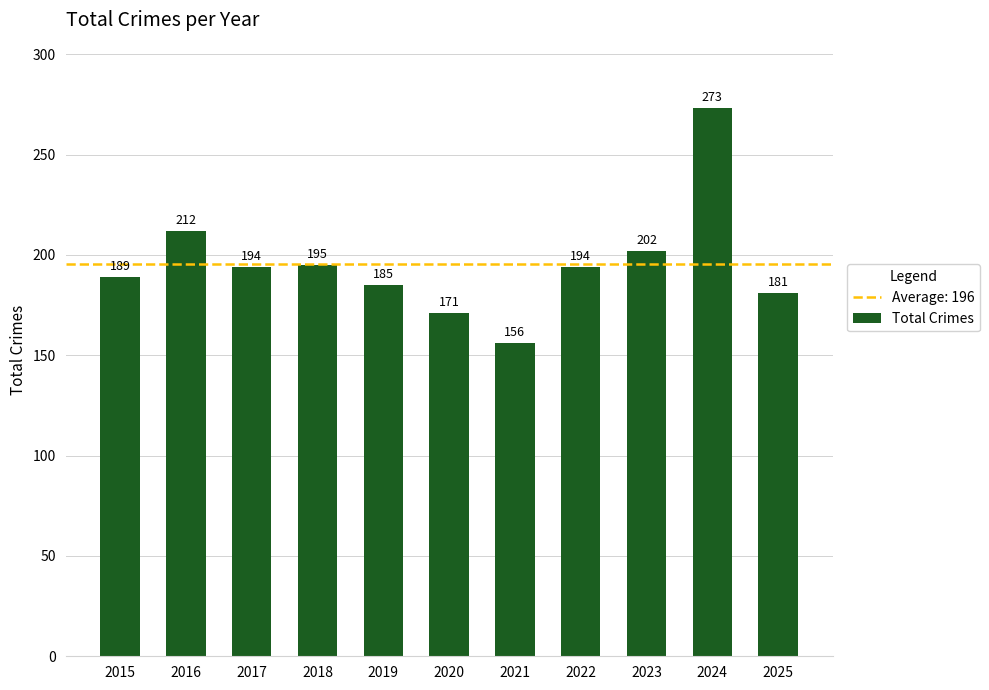

What is the greatest value displayed?

273